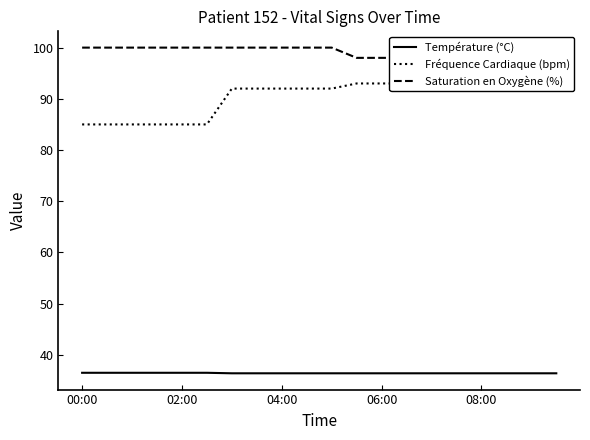

What is the lowest value of the Température (°C) series?

36.4